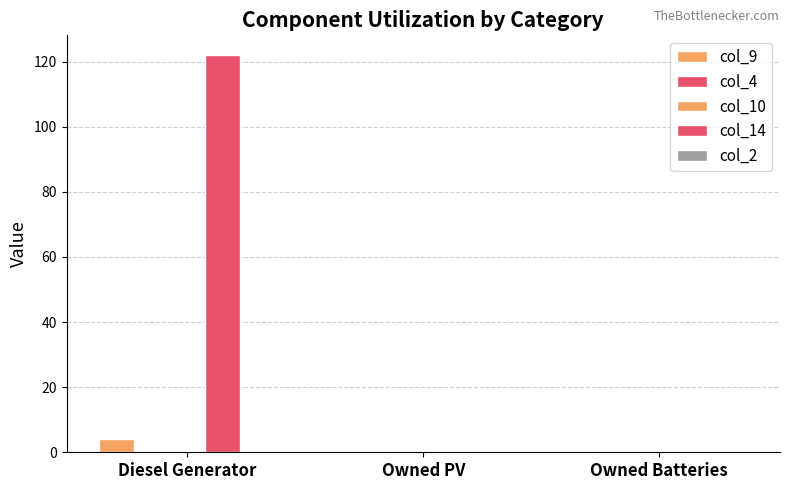

Count the number of data series in this chart.

5